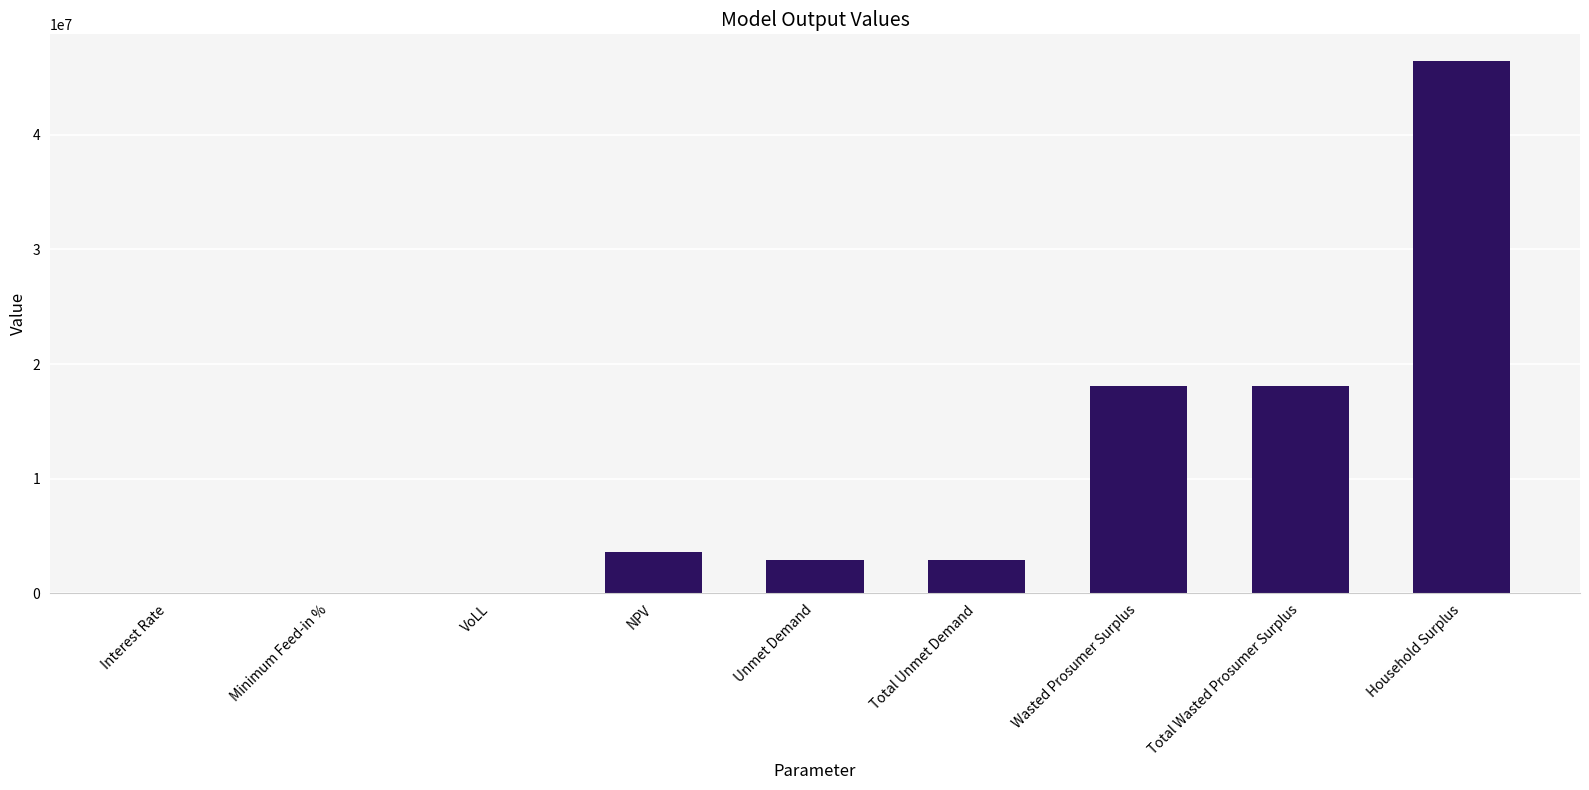

Are the bars horizontal?

No